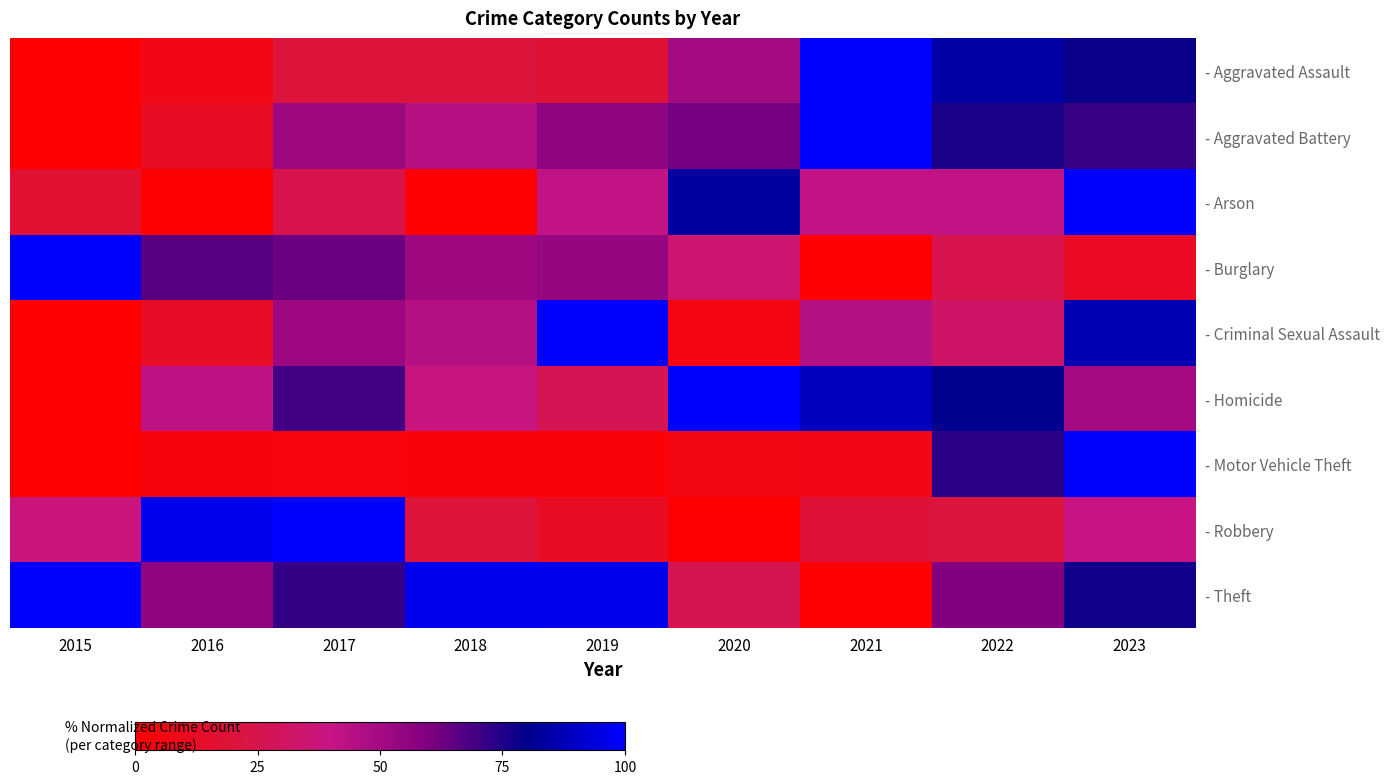

Rank the series by their maximum value, from lowest to highest.

- Arson, - Homicide, - Criminal Sexual Assault, - Aggravated Assault, - Aggravated Battery, - Robbery, - Theft, - Burglary, - Motor Vehicle Theft